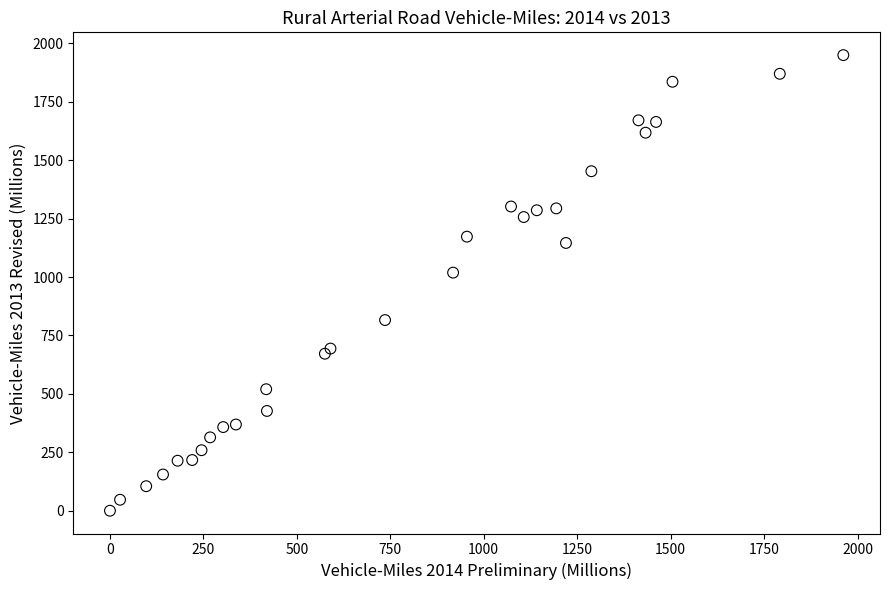

What Y value in the scatter plot is closest to 975?

1019